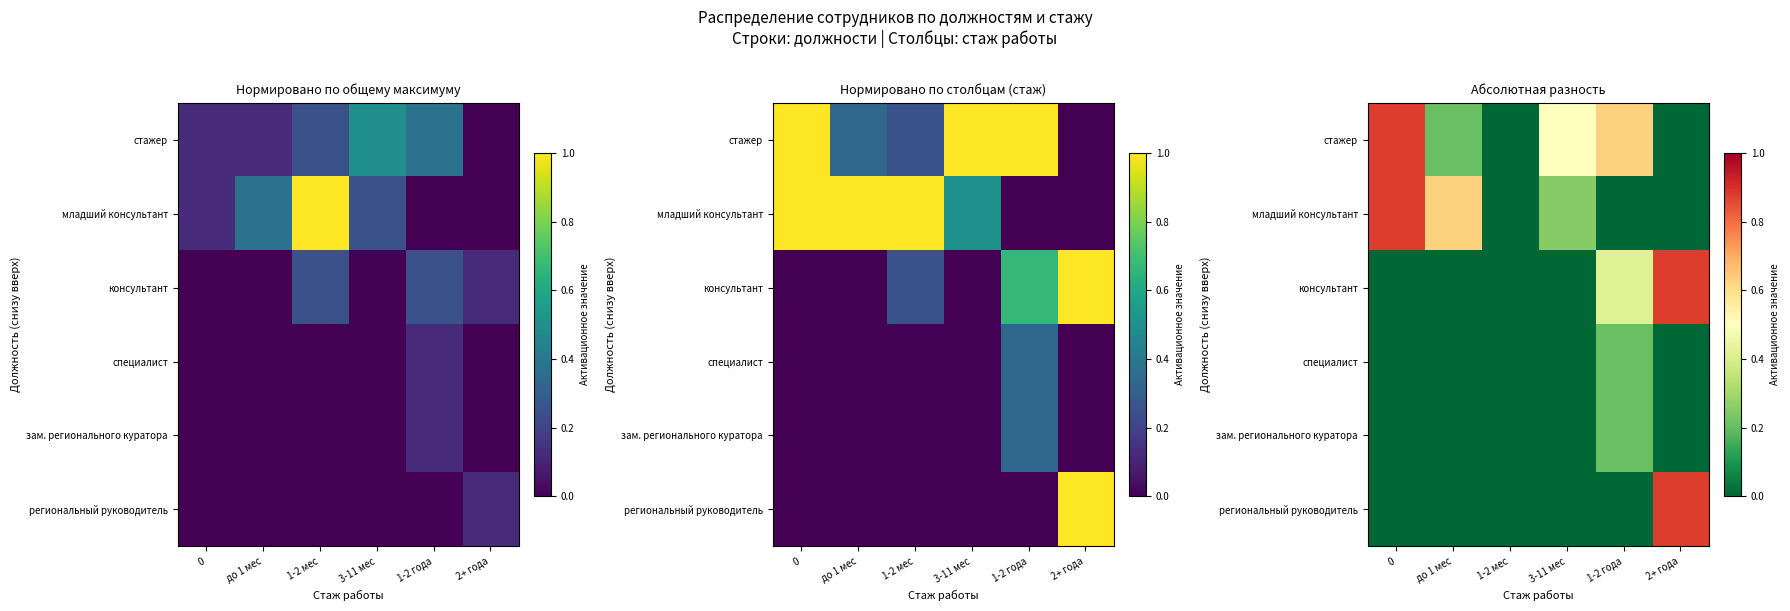

What is the maximum value for консультант?

0.9